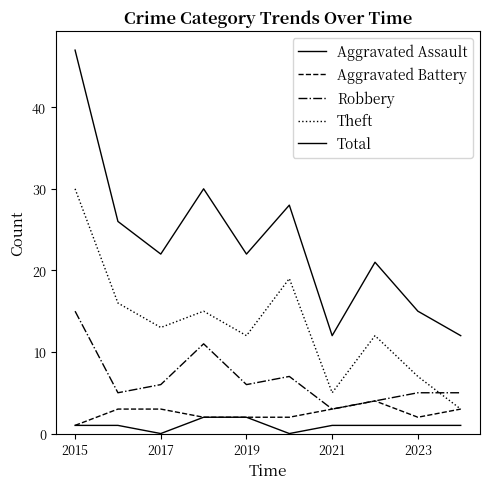

True or false: Theft has more than 1 points higher than both neighbors.

True